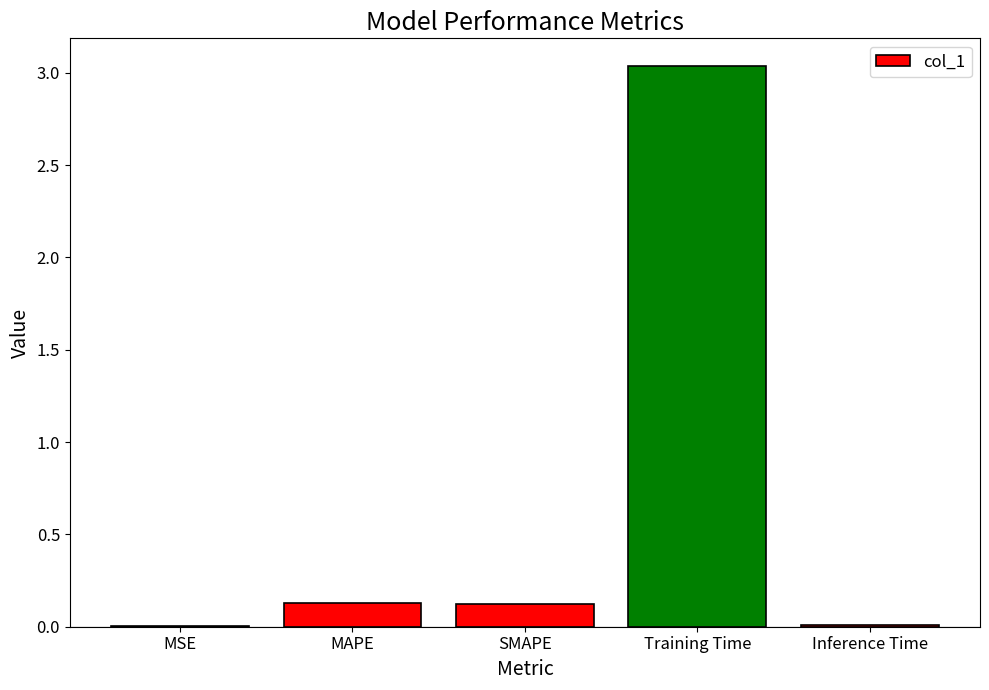

Is it true that the value at Training Time is 0.9?

False